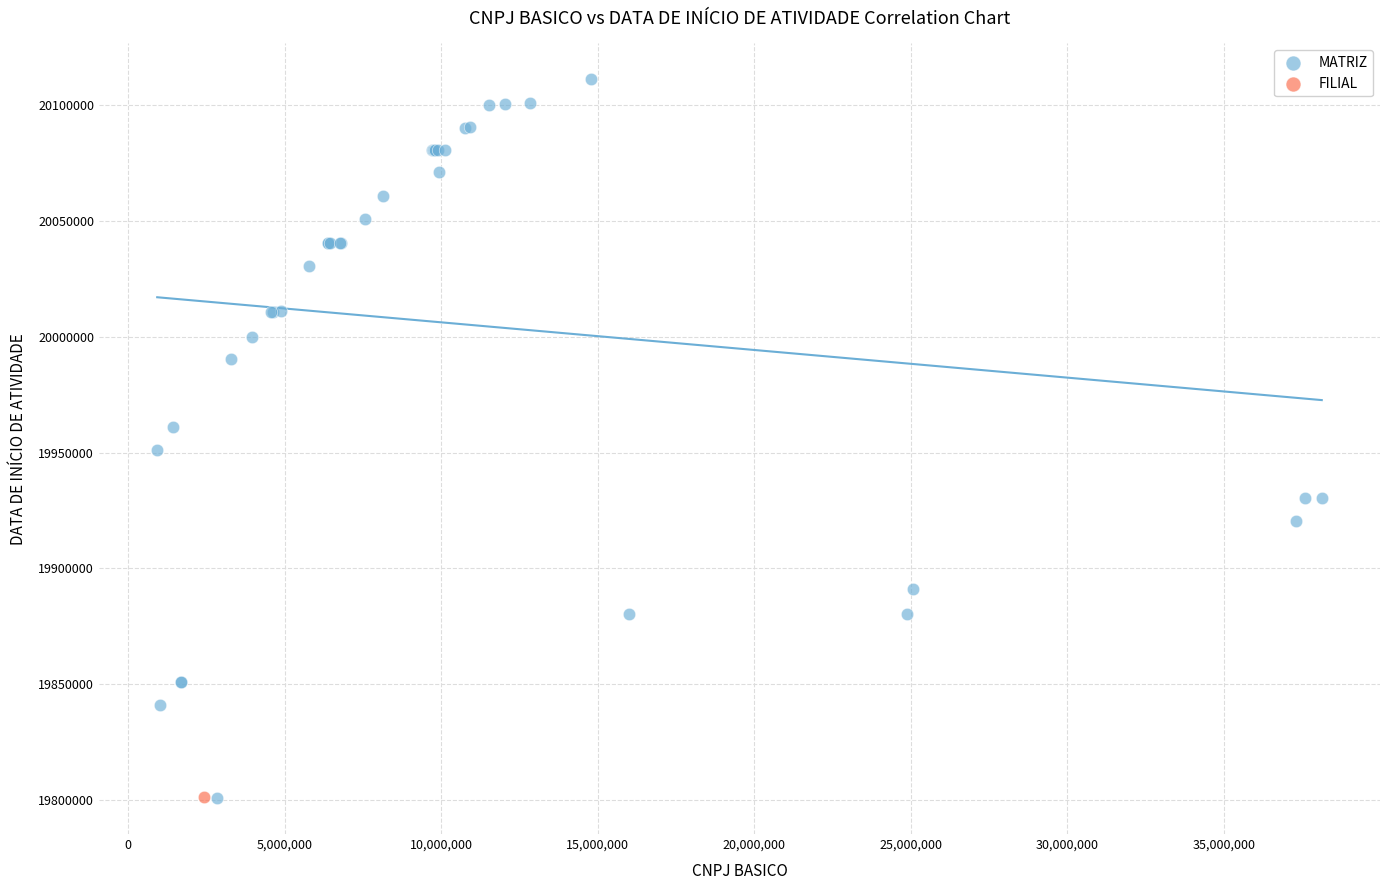

What are all the series names shown in the legend?

MATRIZ, FILIAL